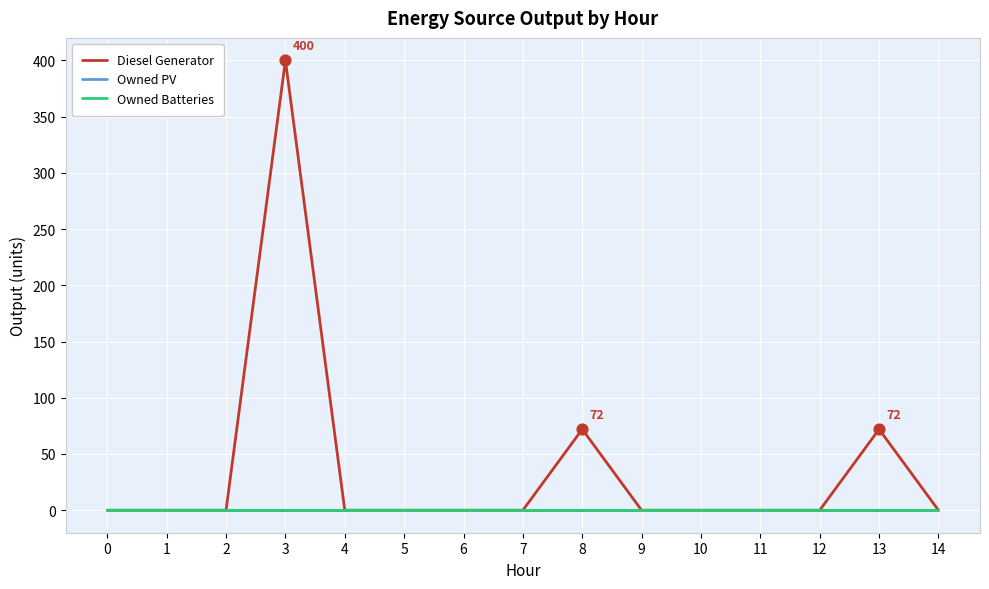

Is this an area chart (filled region under the line)?

No